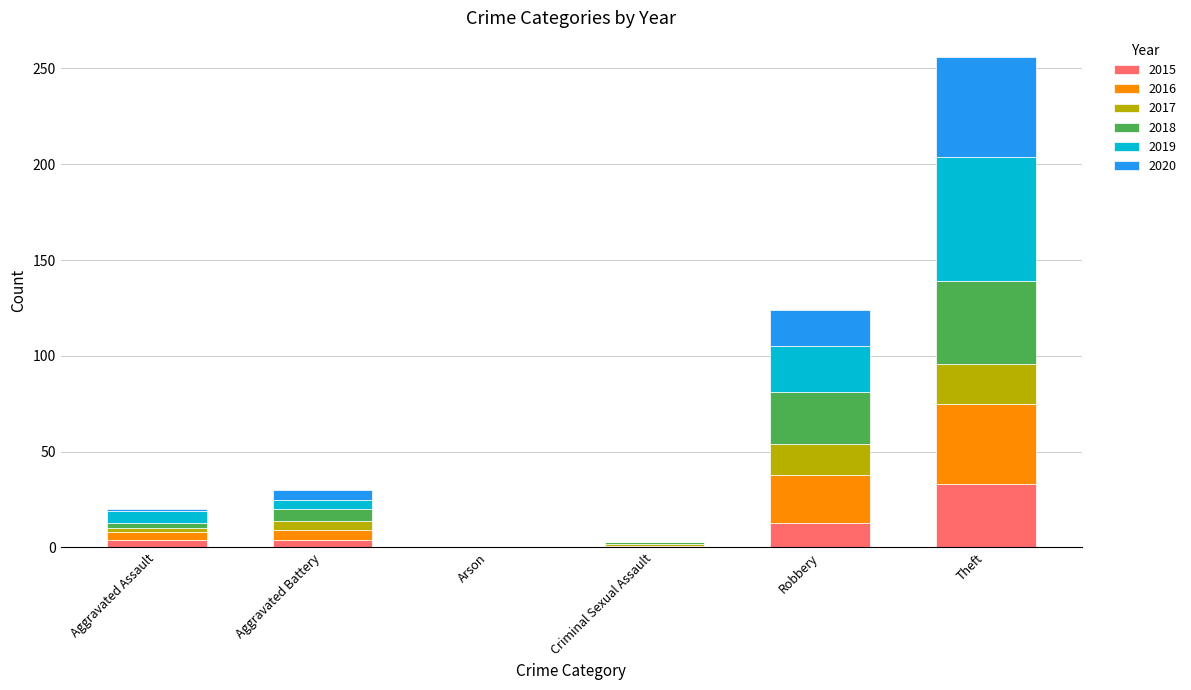

At which label does 2015 reach its peak?

Theft